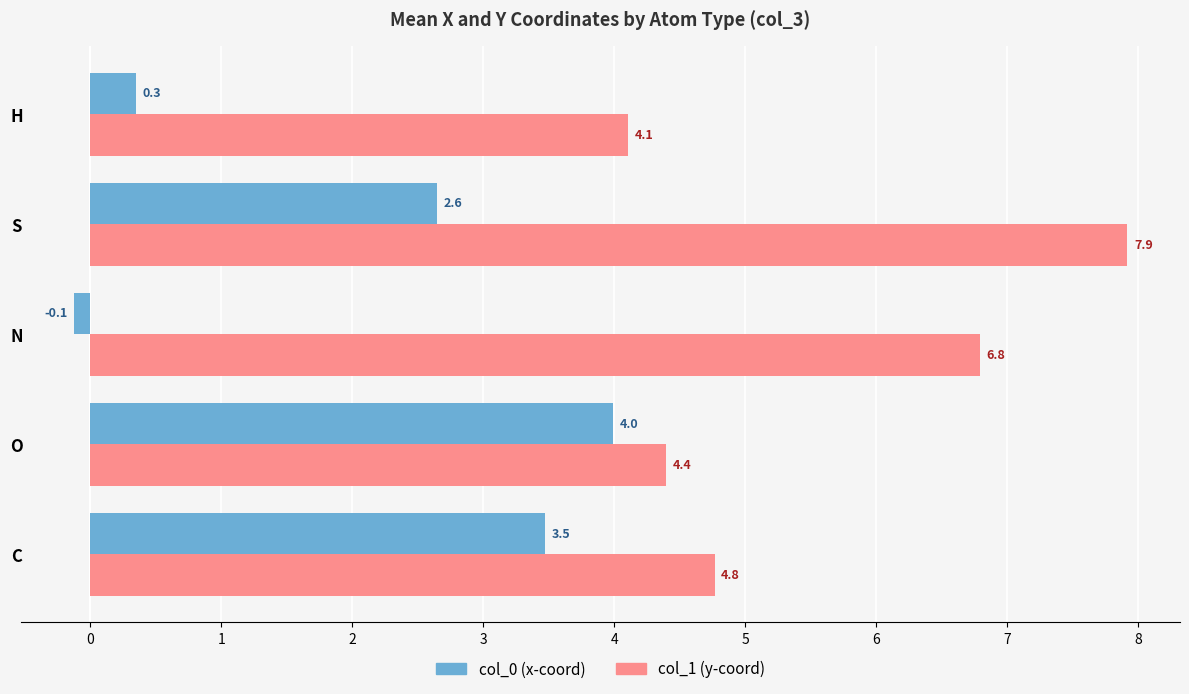

The col_1 (y-coord) series shows 2.8 at O. True or false?

False